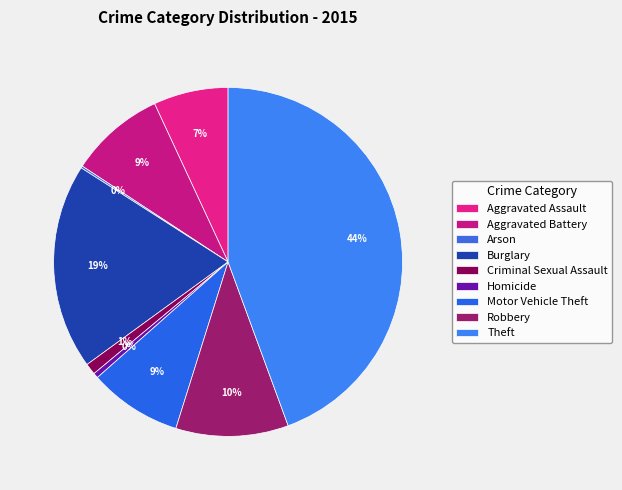

To the nearest percent, what portion does Motor Vehicle Theft represent?

9%